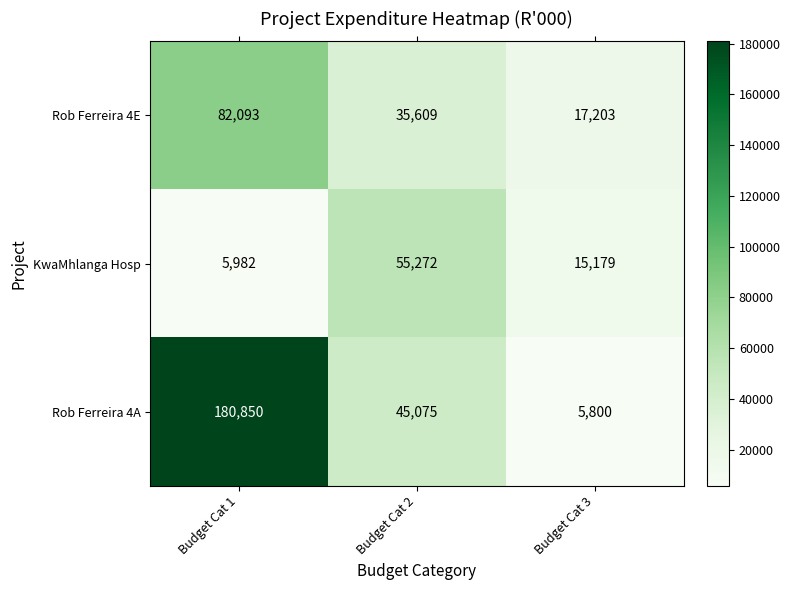

Reading left to right, transcribe all the data shown in this chart.

Rob Ferreira 4E: Budget Cat 1=82093	Budget Cat 2=35609	Budget Cat 3=17203
KwaMhlanga Hosp: Budget Cat 1=5982	Budget Cat 2=55272	Budget Cat 3=15179
Rob Ferreira 4A: Budget Cat 1=180850	Budget Cat 2=45075	Budget Cat 3=5800